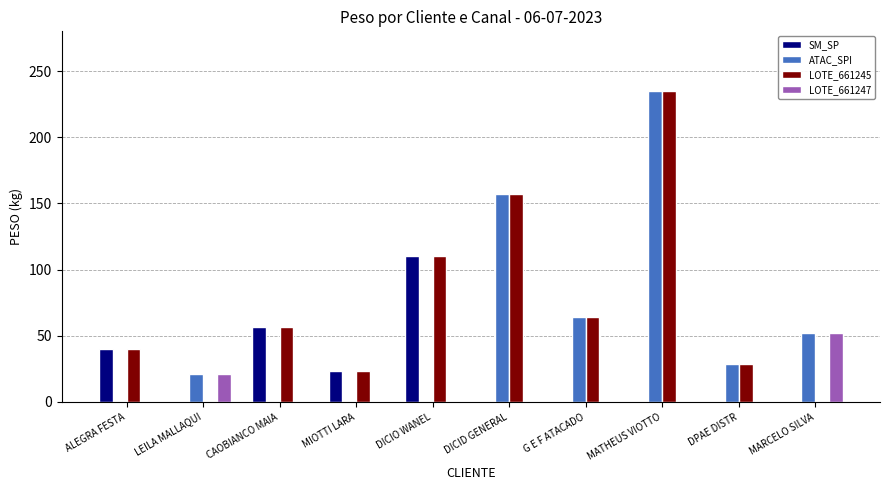

The ATAC_SPI series shows 6.2 at DPAE DISTR. True or false?

False